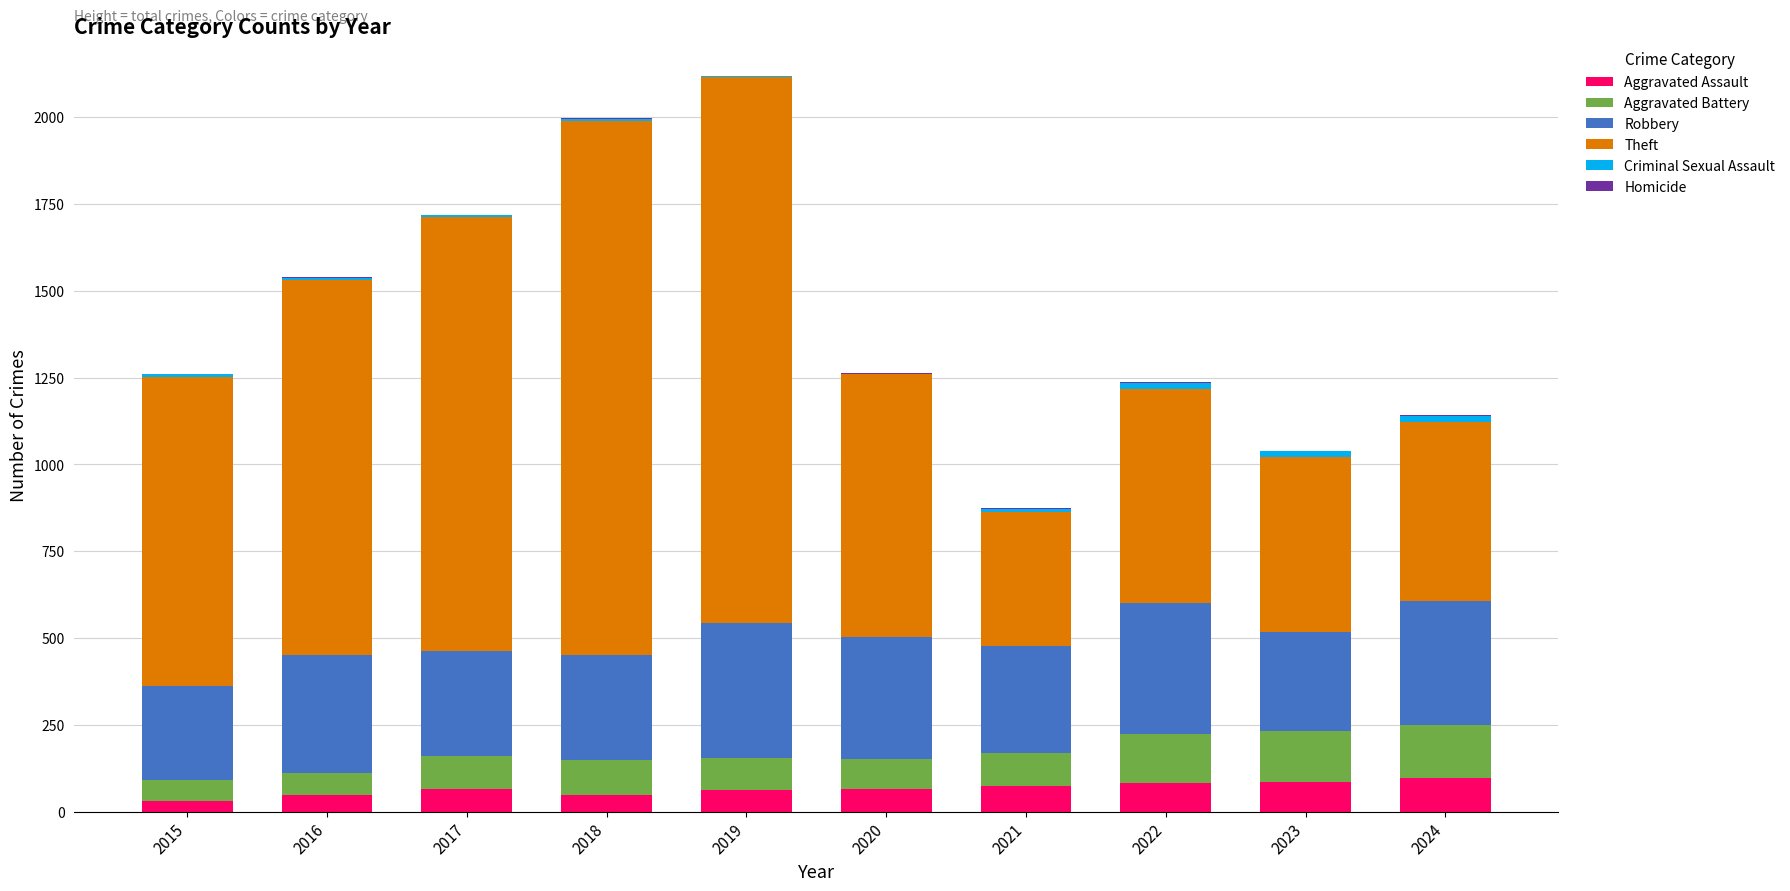

Is it true that Aggravated Assault equals 49 at 2018?

True